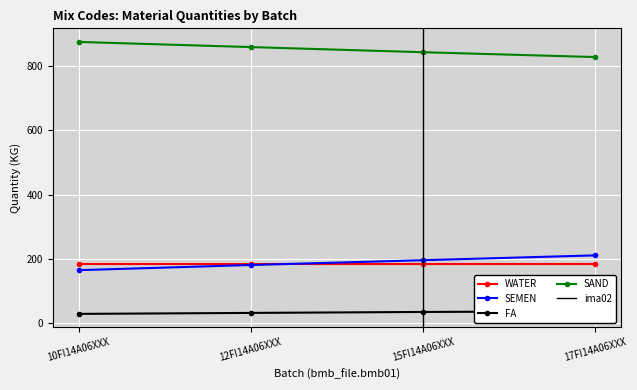

What is the sum of the SEMEN values at 15FI14A06XXX and 10FI14A06XXX?

361